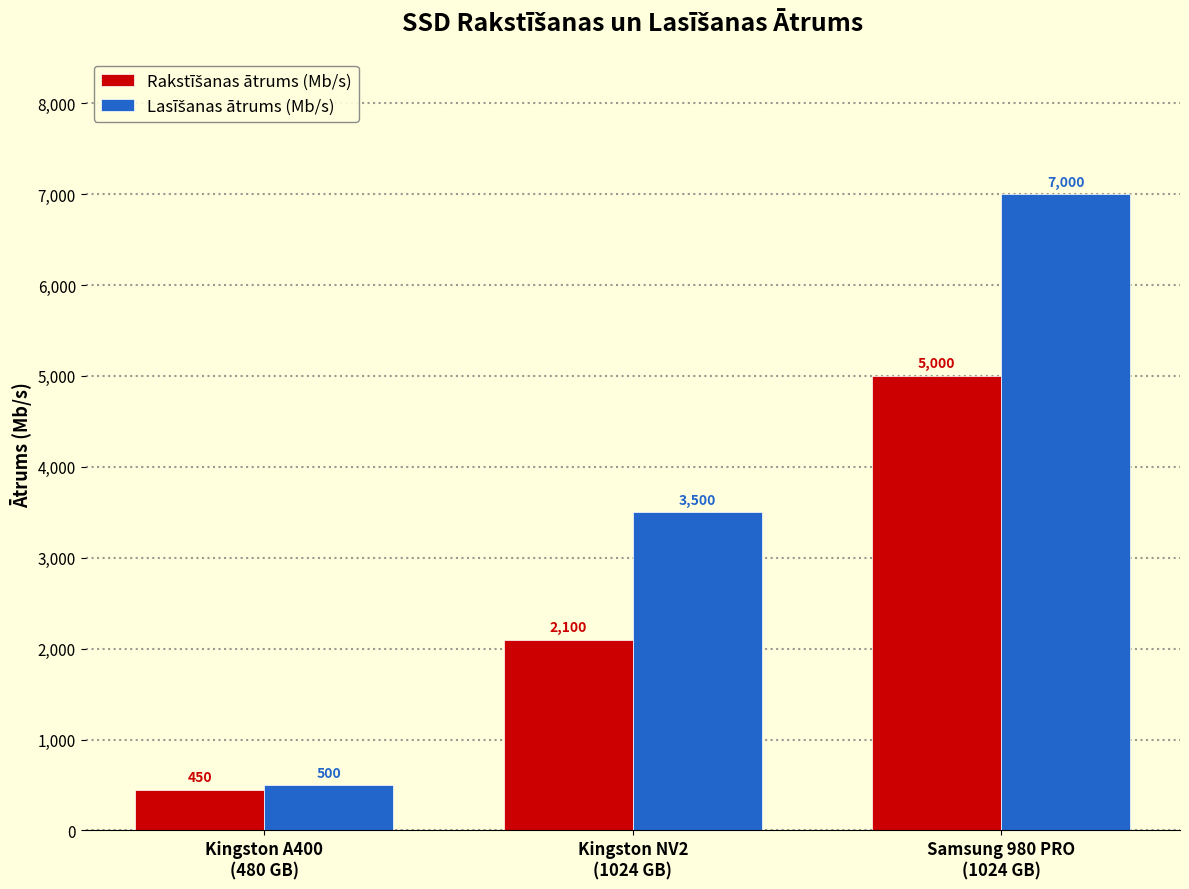

What is the smallest value displayed?

450